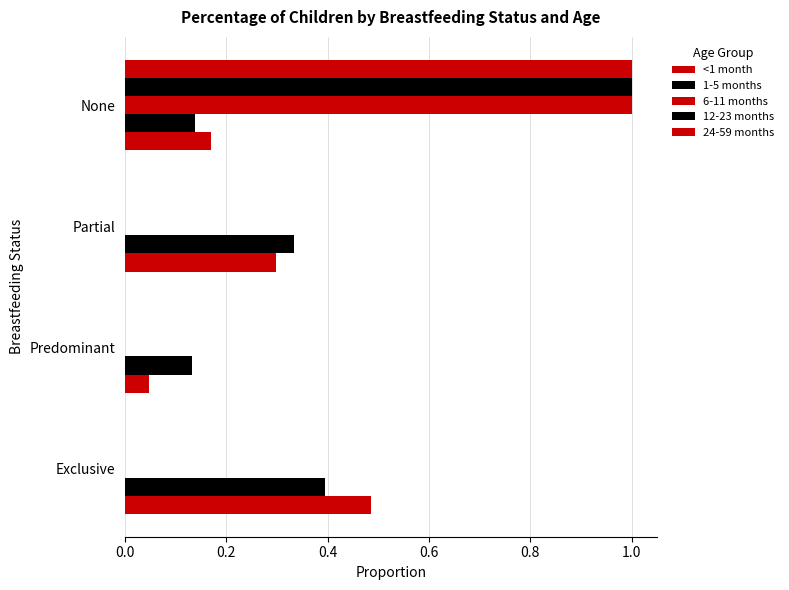

How many distinct data groups are displayed?

5